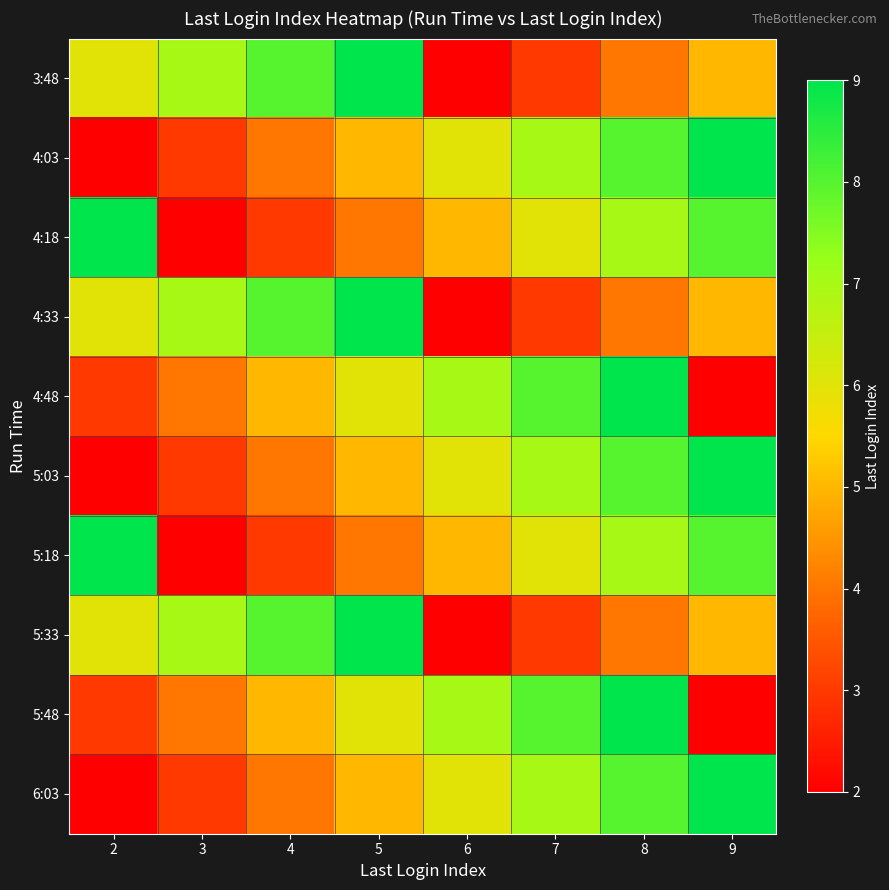

What is the total value across all series at 7?

58